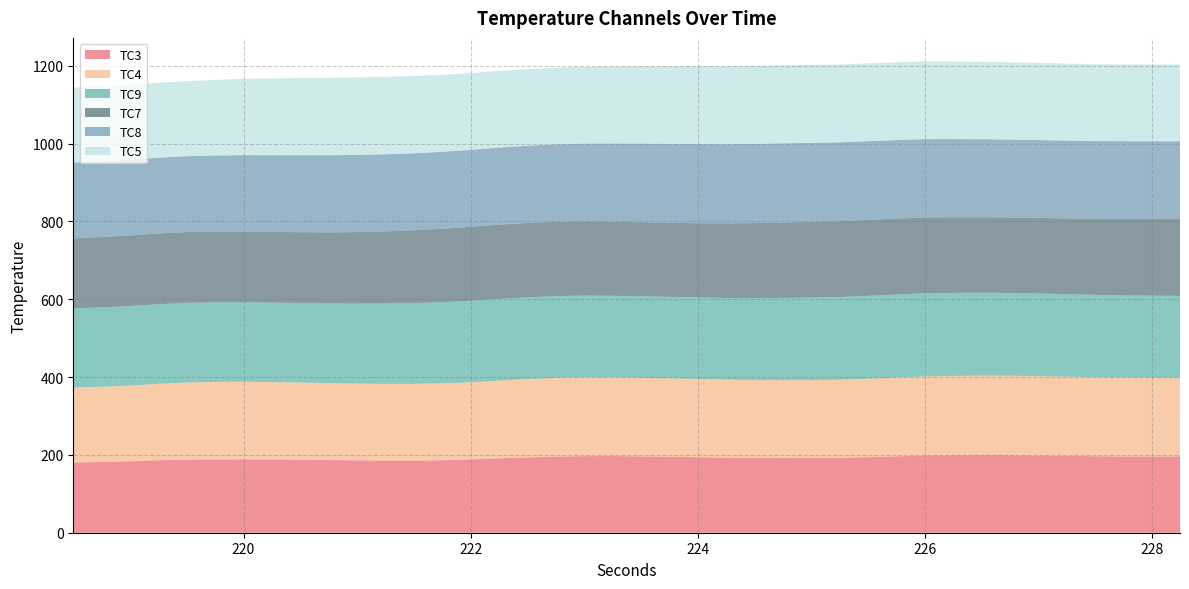

Reading left to right, extract all data points from this chart.

TC3: 218.5=180.7	218.75=181.8	219.0=183.7	219.25=186.2	219.5=187.8	219.75=188.4	220.0=188.6	220.25=188.2	220.5=187.9	220.75=186.8	221.0=186.0	221.25=185.4	221.5=185.3	221.75=186.2	222.0=188.3	222.25=191.2	222.5=193.4	222.75=195.7	223.0=196.8	223.25=197.1	223.5=196.1	223.75=195.3	224.0=194.1	224.25=192.8	224.5=192.1	224.75=191.8	225.0=191.9	225.25=192.6	225.5=194.2	225.75=196.3	226.0=198.4	226.25=198.8	226.5=199.3	226.75=199.1	227.0=198.3	227.25=197.5	227.5=196.6	227.75=195.8	228.0=195.8	228.25=196.1
TC4: 218.5=192.5	218.75=193.2	219.0=194.2	219.25=196.3	219.5=198.2	219.75=199.0	220.0=199.3	220.25=198.7	220.5=198.1	220.75=197.6	221.0=197.2	221.25=196.9	221.5=197.2	221.75=197.6	222.0=198.2	222.25=199.6	222.5=201.2	222.75=202.2	223.0=202.4	223.25=202.1	223.5=201.9	223.75=201.4	224.0=200.9	224.25=200.4	224.5=200.2	224.75=200.2	225.0=200.3	225.25=200.5	225.5=201.4	225.75=202.3	226.0=203.3	226.25=204.0	226.5=204.2	226.75=204.2	227.0=204.1	227.25=203.6	227.5=203.1	227.75=202.8	228.0=202.4	228.25=202.1
TC9: 218.5=203.1	218.75=203.9	219.0=204.4	219.25=204.6	219.5=204.5	219.75=204.4	220.0=204.3	220.25=204.2	220.5=204.3	220.75=204.7	221.0=205.4	221.25=206.5	221.5=207.7	221.75=208.6	222.0=209.4	222.25=210.0	222.5=210.2	222.75=210.1	223.0=209.9	223.25=209.6	223.5=209.6	223.75=209.4	224.0=209.8	224.25=210.0	224.5=210.5	224.75=211.3	225.0=211.9	225.25=212.6	225.5=213.1	225.75=213.4	226.0=213.5	226.25=213.3	226.5=213.1	226.75=212.7	227.0=212.3	227.25=211.8	227.5=211.6	227.75=211.2	228.0=210.8	228.25=210.4
TC7: 218.5=180.0	218.75=180.8	219.0=181.5	219.25=181.9	219.5=181.9	219.75=181.8	220.0=181.7	220.25=181.8	220.5=182.0	220.75=182.7	221.0=183.8	221.25=185.3	221.5=186.9	221.75=188.6	222.0=190.1	222.25=190.9	222.5=191.1	222.75=191.1	223.0=190.9	223.25=190.4	223.5=190.1	223.75=190.2	224.0=190.6	224.25=191.8	224.5=192.8	224.75=193.9	225.0=194.4	225.25=194.9	225.5=195.1	225.75=195.1	226.0=194.8	226.25=194.4	226.5=194.1	226.75=194.1	227.0=194.3	227.25=194.8	227.5=195.6	227.75=196.8	228.0=197.7	228.25=198.3
TC8: 218.5=194.8	218.75=194.6	219.0=194.4	219.25=194.6	219.5=195.0	219.75=195.6	220.0=196.3	220.25=197.1	220.5=197.6	220.75=198.1	221.0=198.3	221.25=198.2	221.5=197.9	221.75=197.7	222.0=197.7	222.25=197.9	222.5=198.3	222.75=198.8	223.0=199.7	223.25=200.8	223.5=202.1	223.75=202.7	224.0=203.3	224.25=203.4	224.5=203.4	224.75=203.3	225.0=203.1	225.25=202.6	225.5=202.3	225.75=201.8	226.0=201.3	226.25=200.9	226.5=200.5	226.75=200.2	227.0=199.9	227.25=199.7	227.5=199.5	227.75=199.3	228.0=199.2	228.25=199.1
TC5: 218.5=192.7	218.75=192.5	219.0=192.3	219.25=192.4	219.5=192.8	219.75=194.0	220.0=196.0	220.25=197.3	220.5=198.3	220.75=198.9	221.0=199.1	221.25=198.9	221.5=198.4	221.75=197.8	222.0=197.3	222.25=196.8	222.5=196.6	222.75=196.6	223.0=197.1	223.25=197.8	223.5=198.8	223.75=199.5	224.0=200.2	224.25=200.2	224.5=200.3	224.75=200.4	225.0=200.3	225.25=200.1	225.5=200.0	225.75=199.8	226.0=199.5	226.25=199.2	226.5=198.8	226.75=198.5	227.0=198.3	227.25=197.9	227.5=197.7	227.75=197.6	228.0=197.5	228.25=197.5